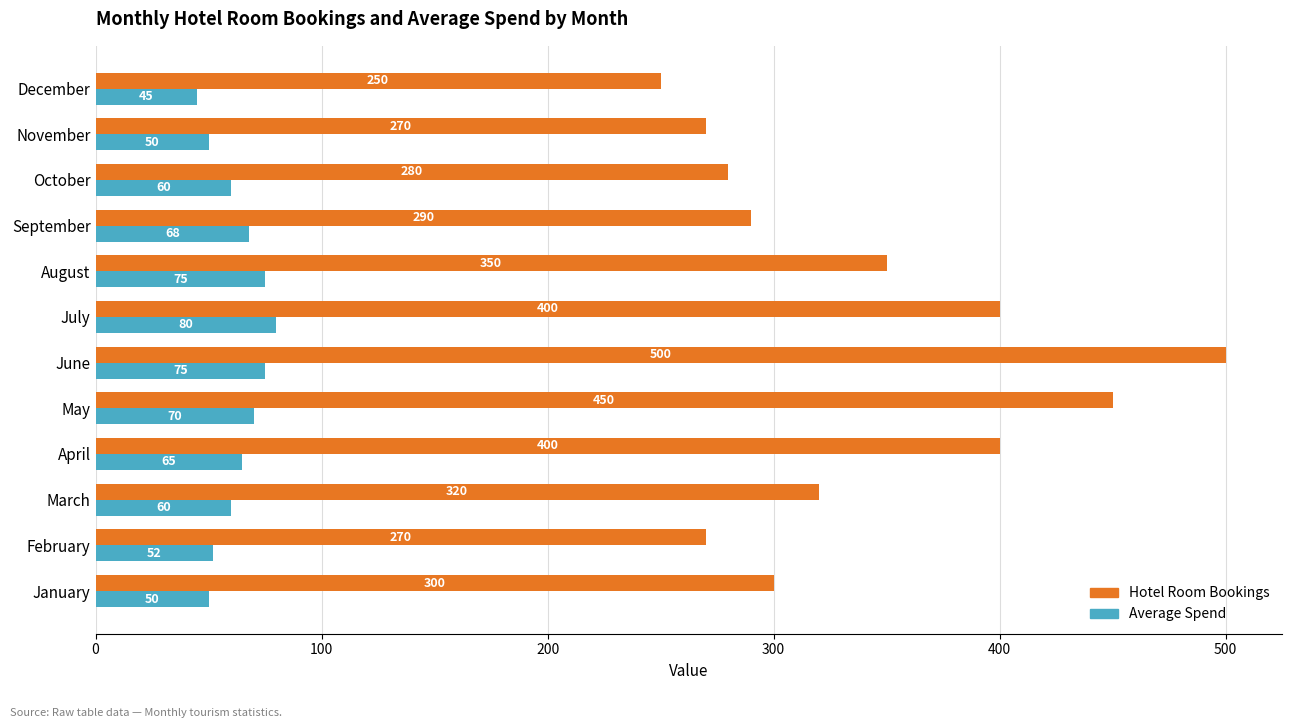

What is the spread (max minus min) of values at December?

205